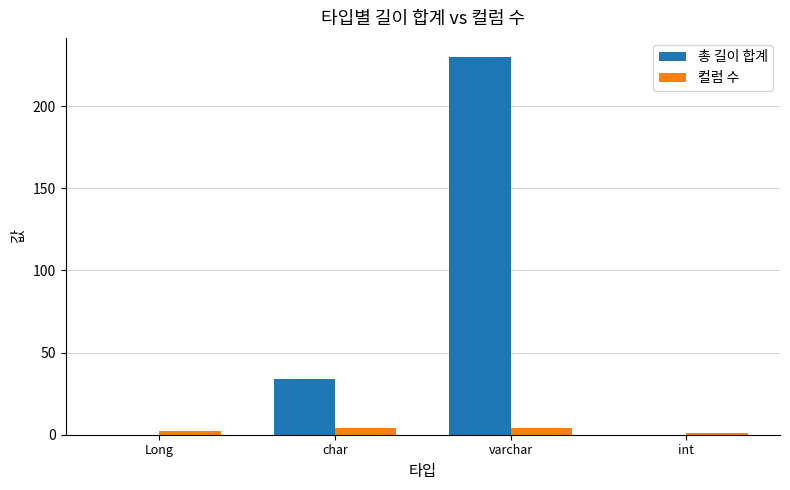

Which series changed the most between char and int?

총 길이 합계